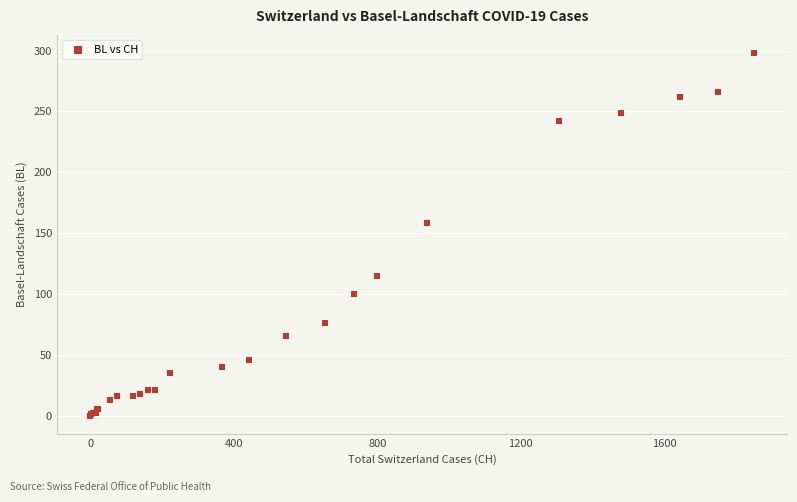

What Y value in the scatter plot is closest to 149?

158